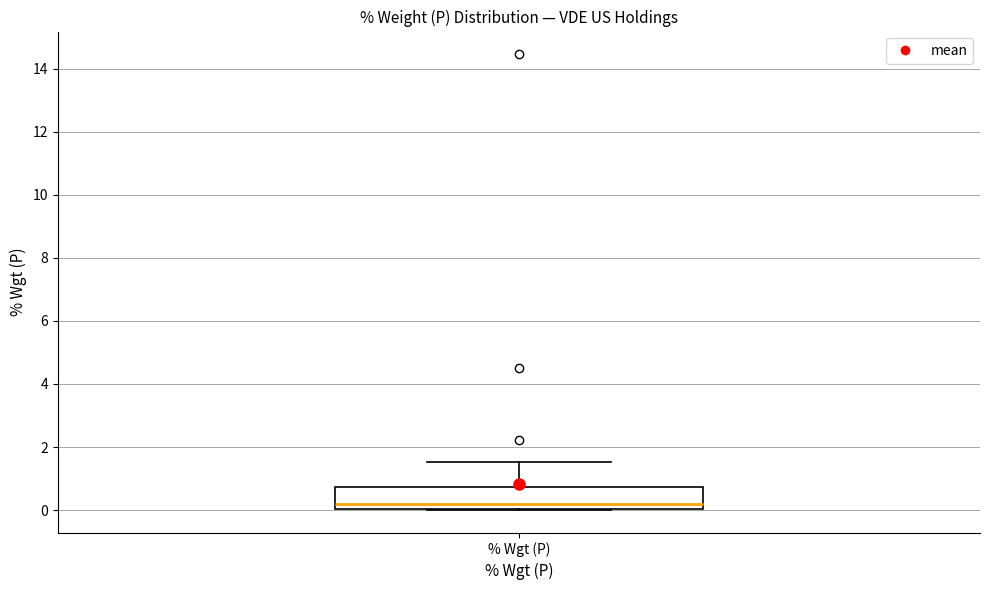

Transcribe this box plot: give where the median line is, the range the box spans, and where the two whiskers end, as read against the y-axis. The values are not printed on the chart, so give them approximately, as read against the axis.

median 0.2, box 0.0 to 0.8, whiskers 0.0 to 1.6